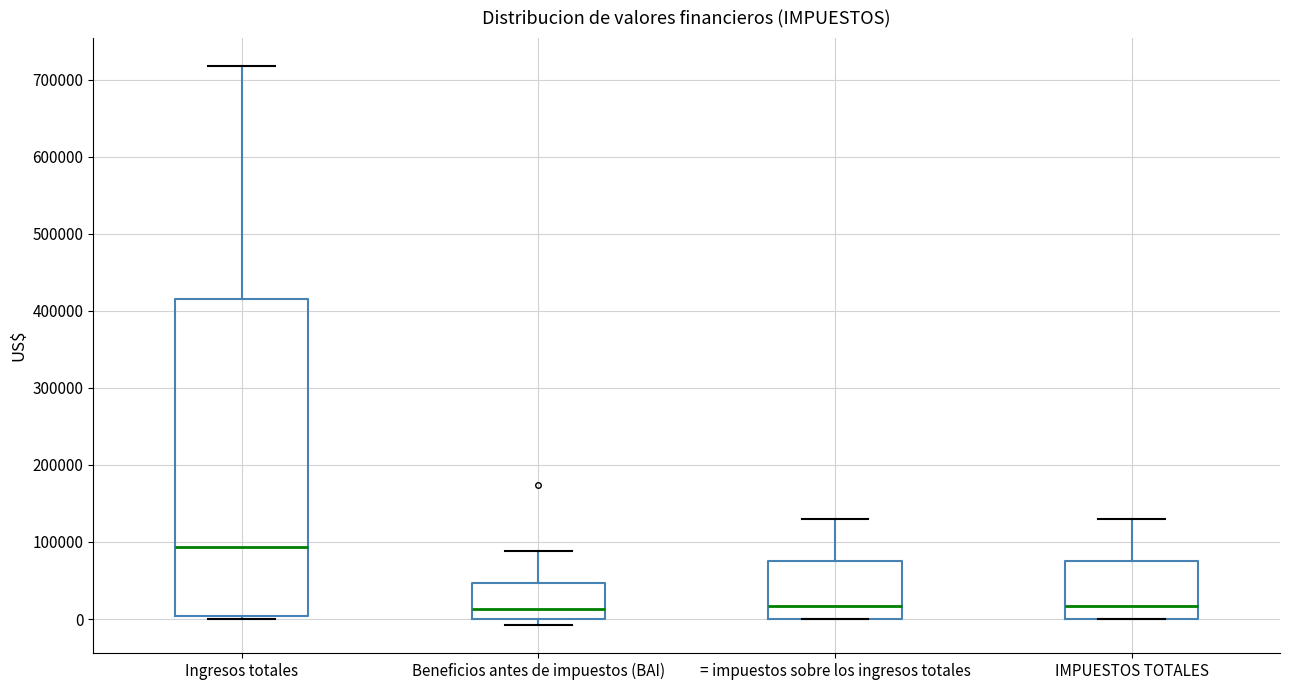

Which box has the highest median line?

Ingresos totales